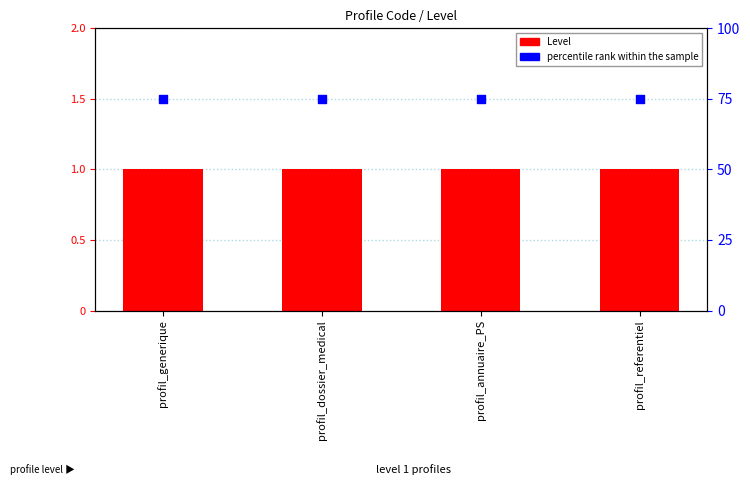

Which series has the largest Y range (max minus min)?

Level